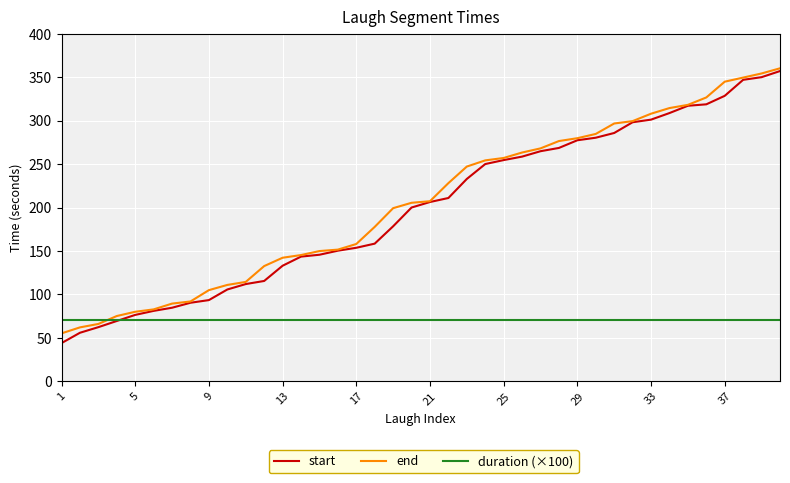

How many lines are shown in the chart?

3